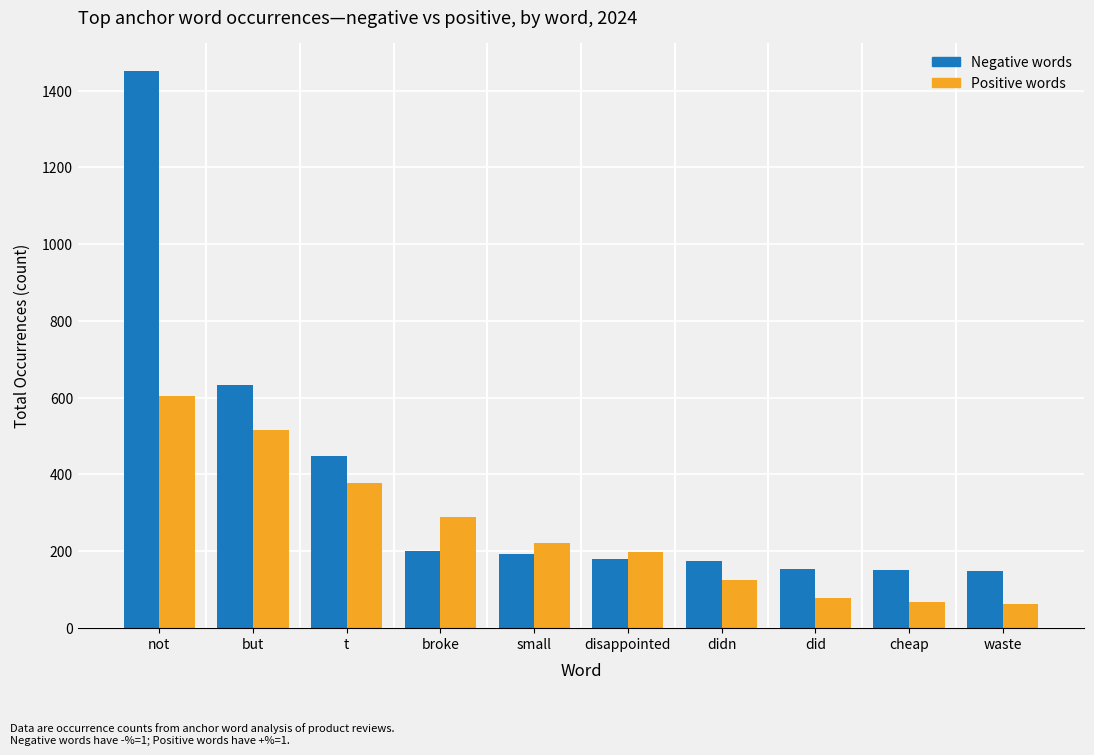

How many categories are shown in the chart?

10